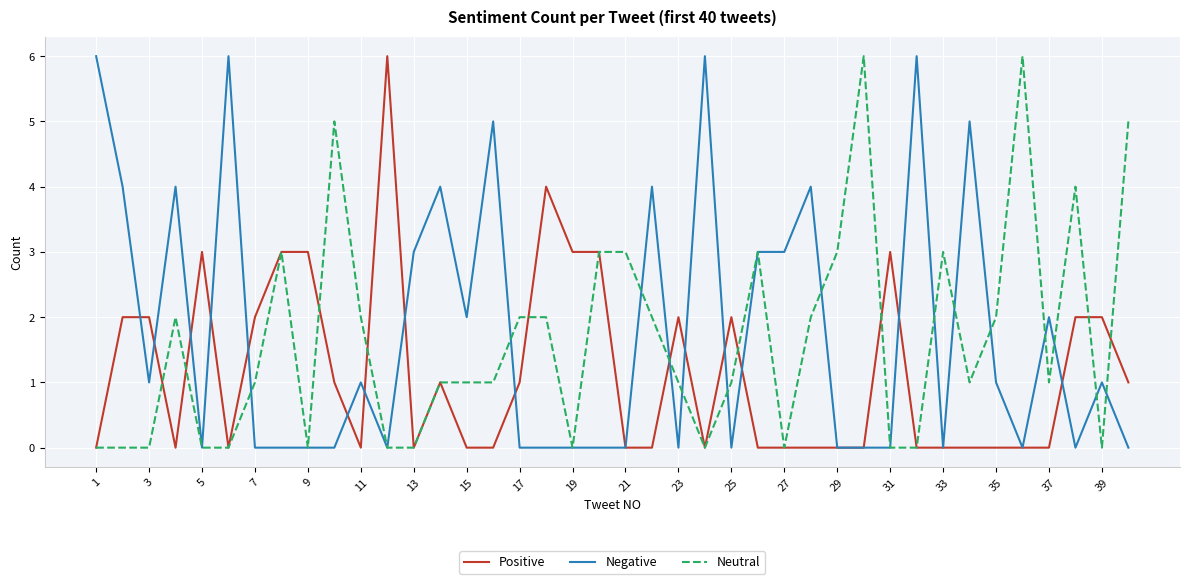

What is the sum of all Neutral values?

66